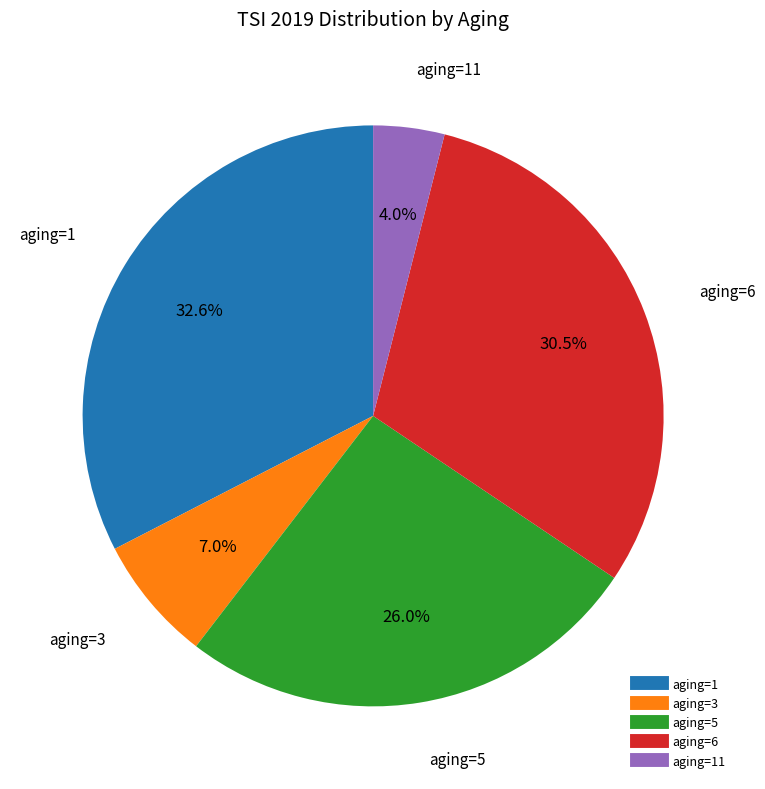

Is there a majority slice in this chart?

No